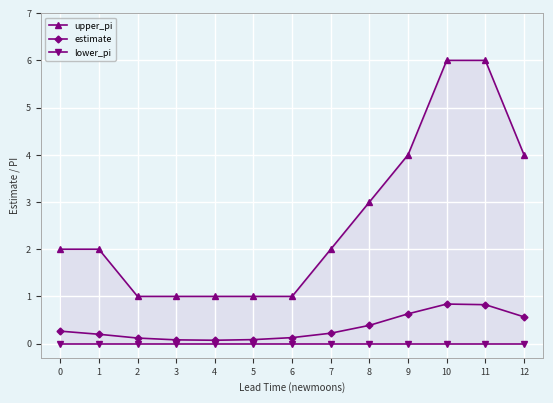

Is it true that estimate equals 1.2 at 11?

False